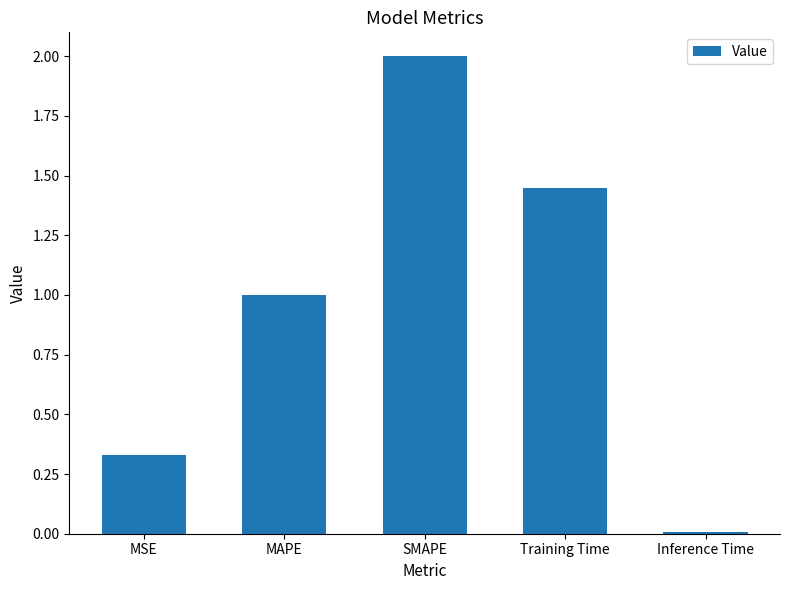

At which category does the chart reach its minimum across all series?

Inference Time